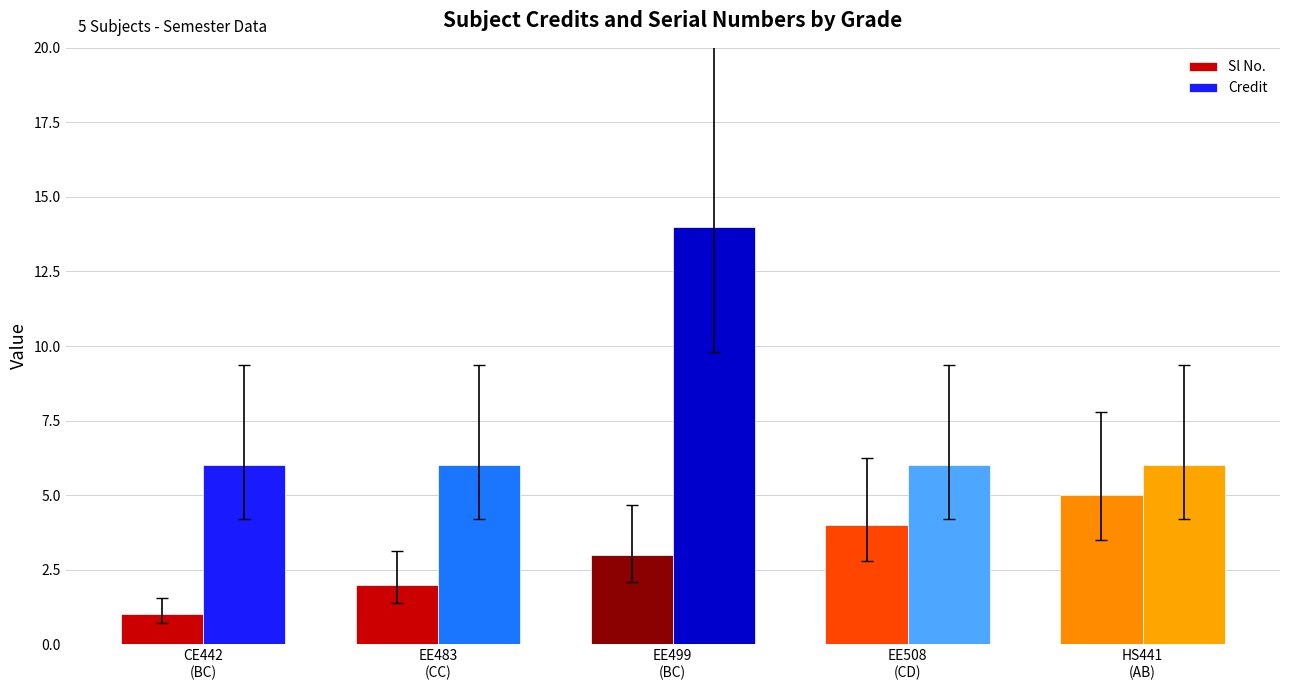

Rank the series at EE499
(BC) from highest to lowest value.

Credit, Sl No.